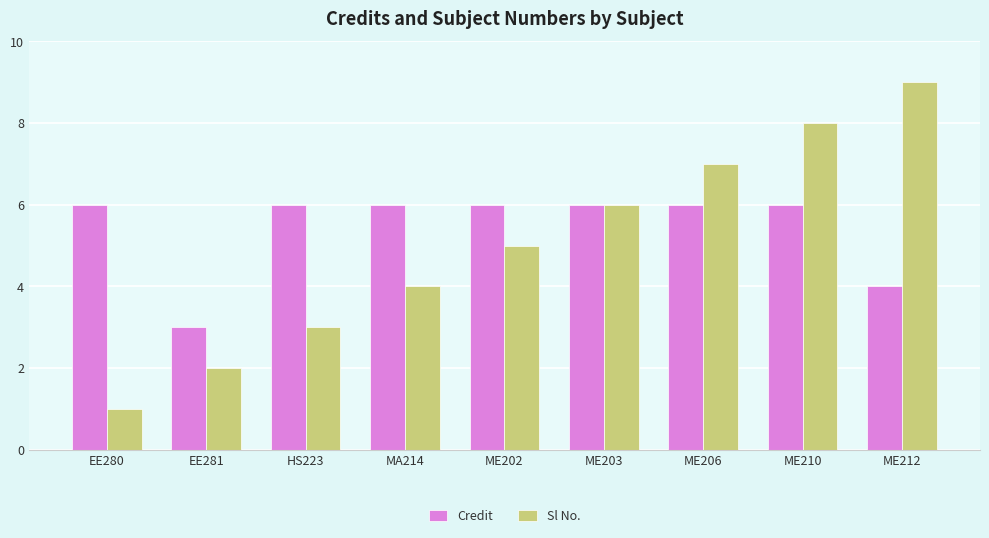

Which series changed the most between HS223 and MA214?

Sl No.